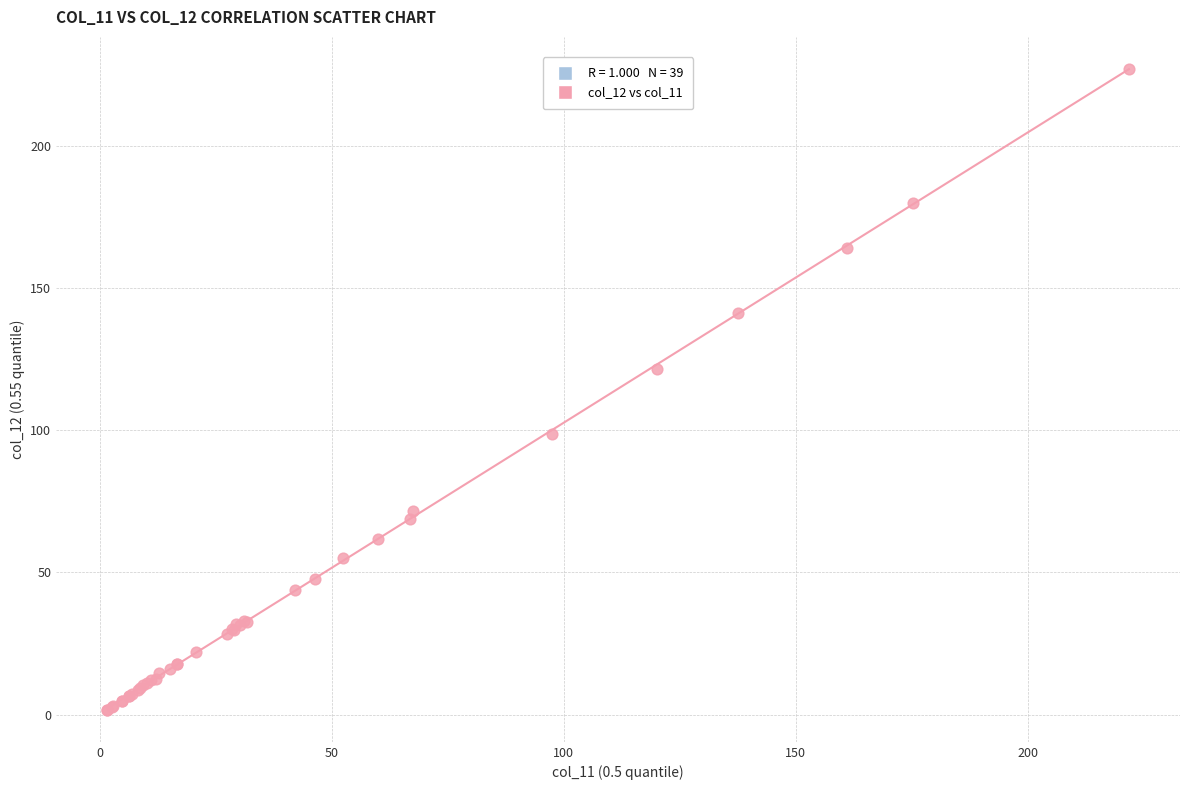

What Y value in the scatter plot is closest to 114?

121.7